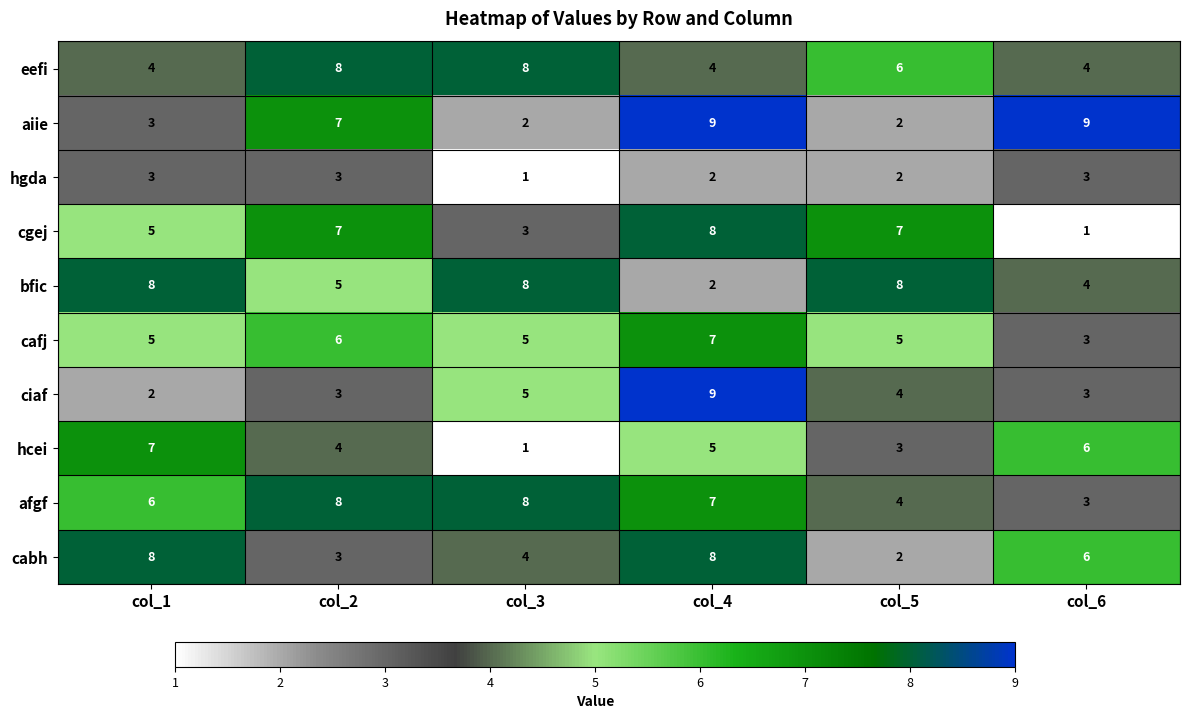

What is the difference between the highest and lowest values at col_6?

8